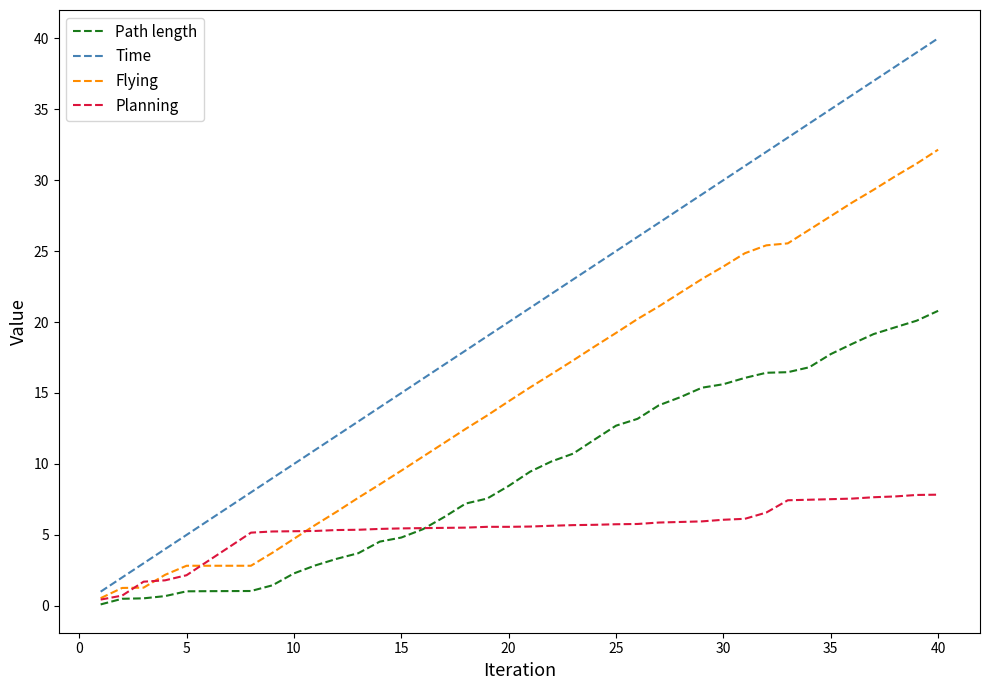

What is the sum of all Time values?

819.9